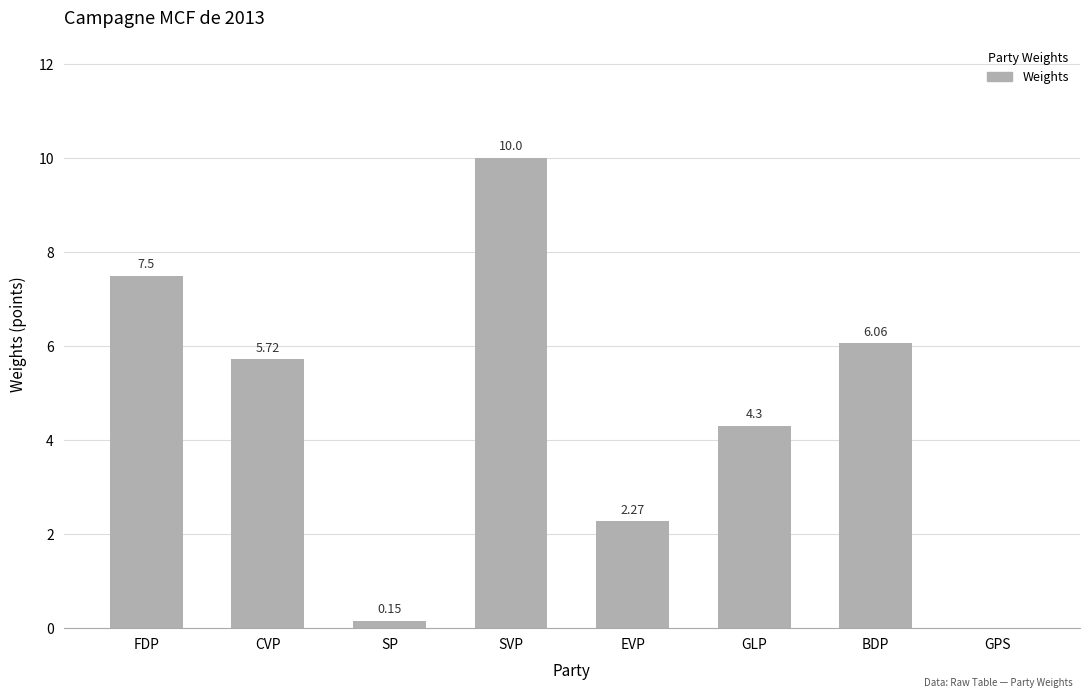

The value at SVP is 10.0. True or false?

True